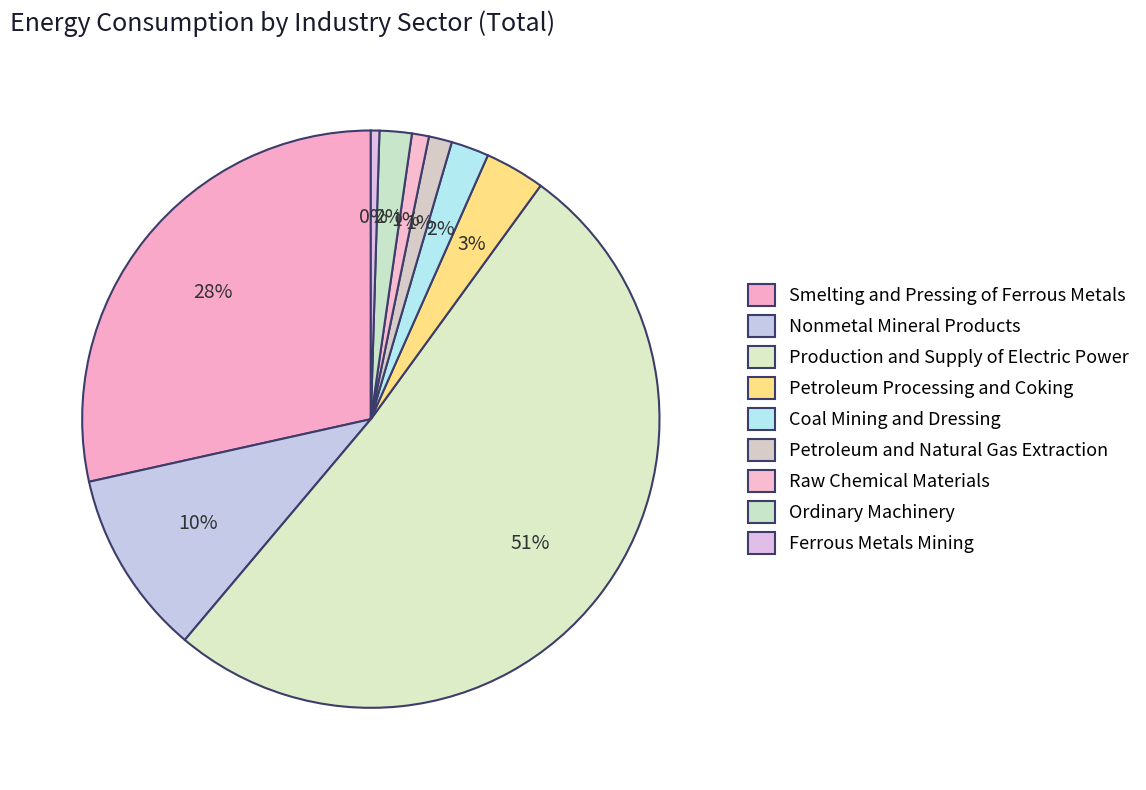

How many slices are in this pie chart?

9